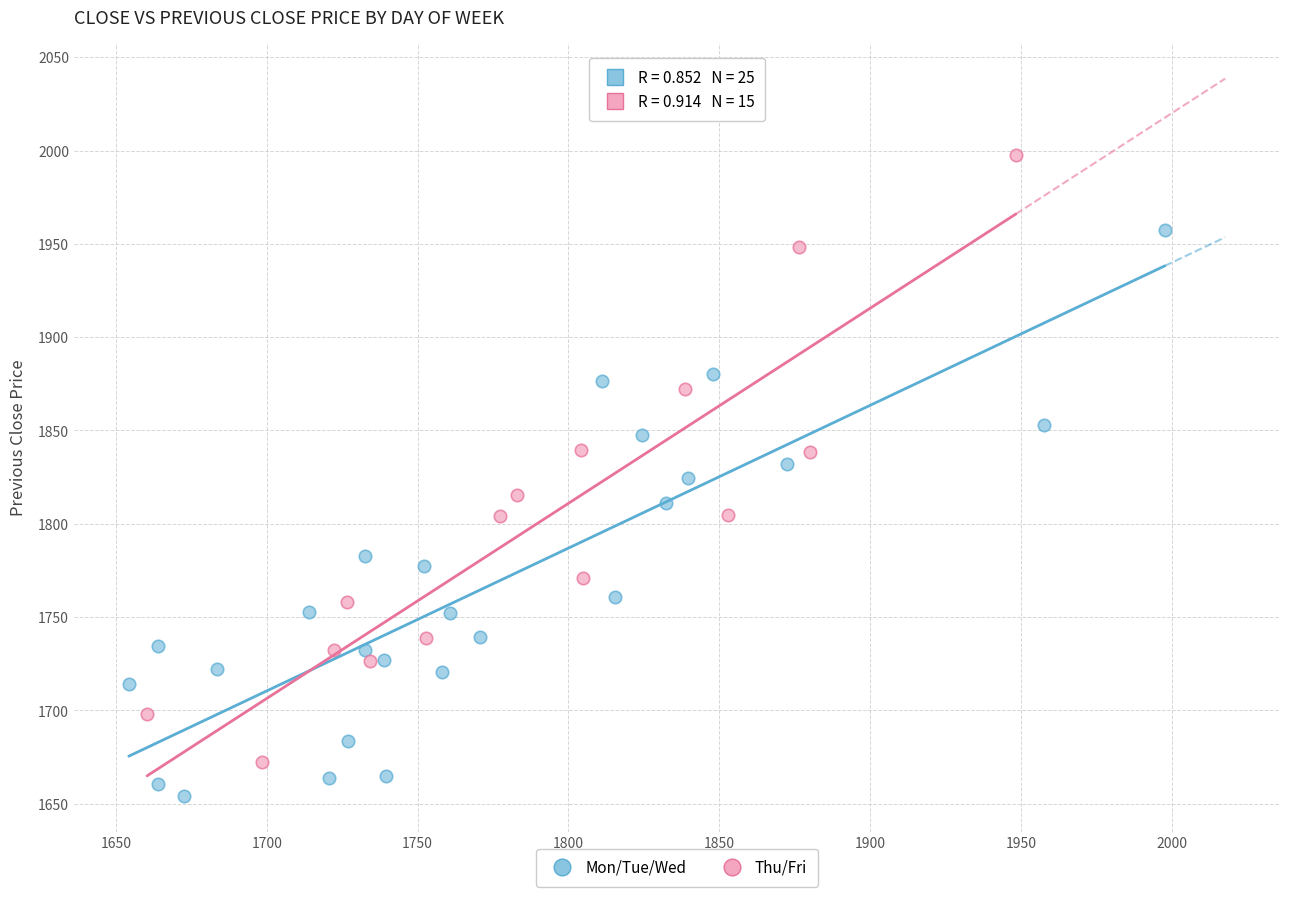

Which series contains the highest Y value?

Thu/Fri